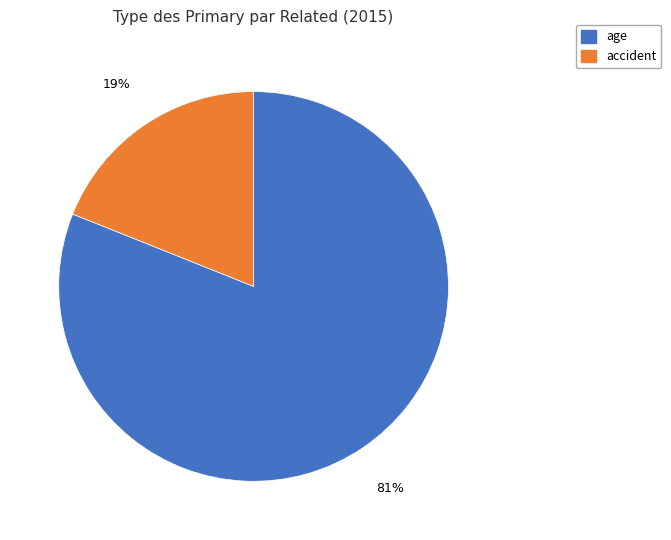

How many segments does this pie chart have?

2